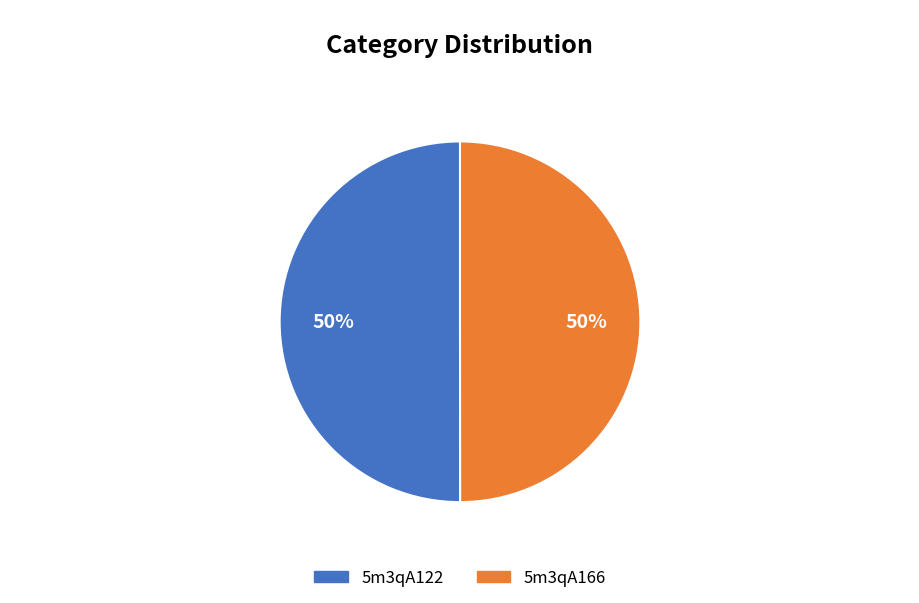

How many segments does this pie chart have?

2